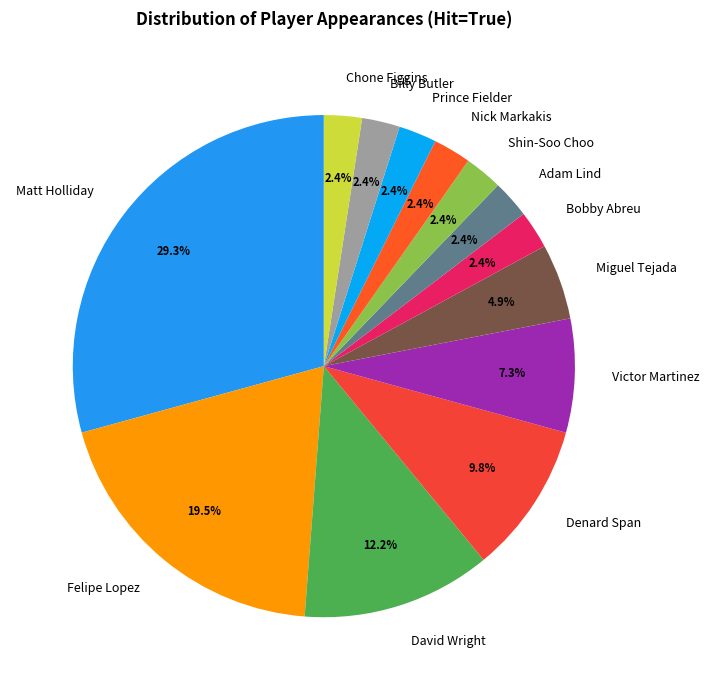

What percentage do Prince Fielder and David Wright together represent?

14.6%